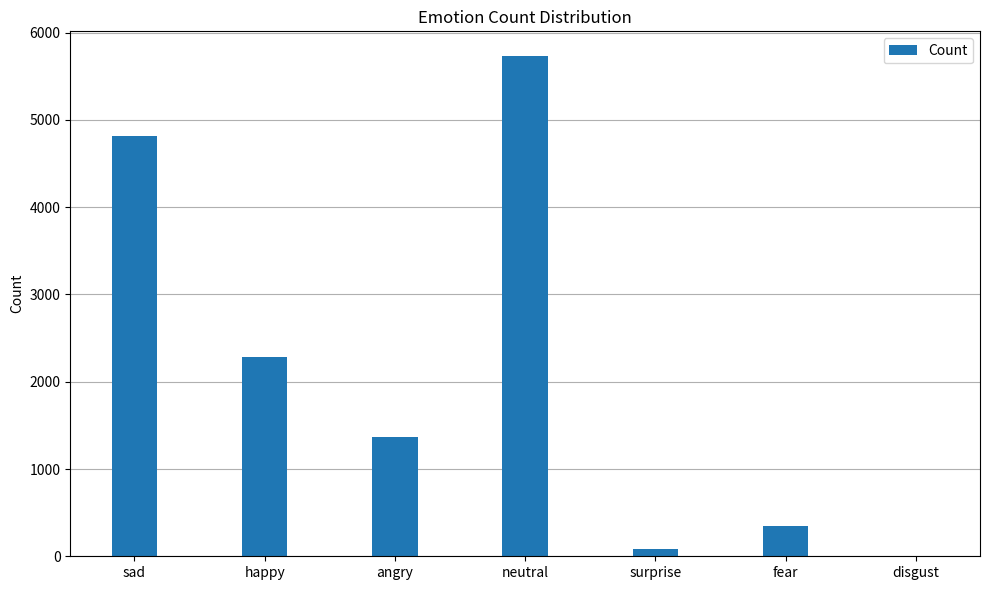

At which category does the chart reach its peak across all series?

neutral